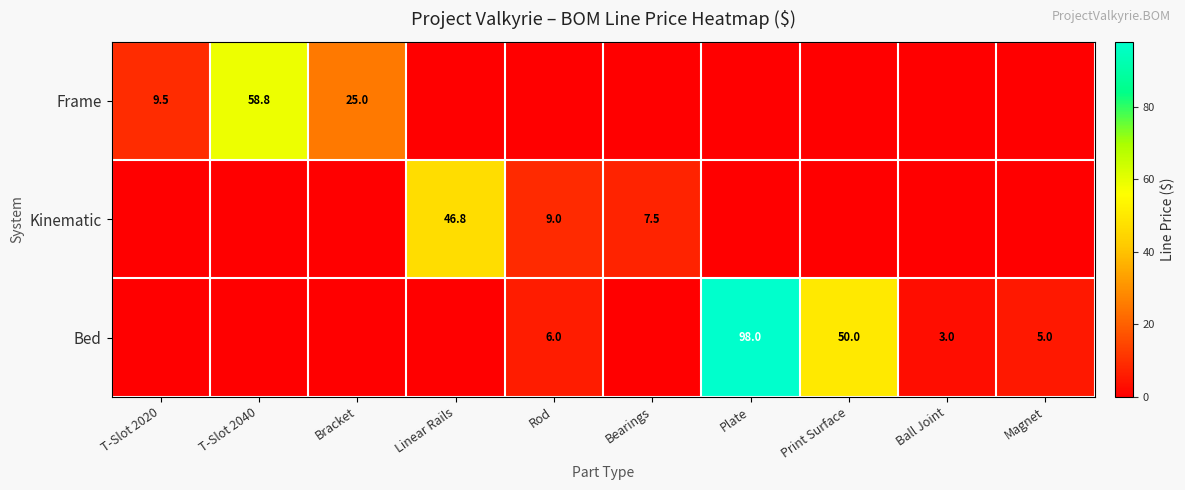

The Bed series shows 5.0 at Magnet. True or false?

True